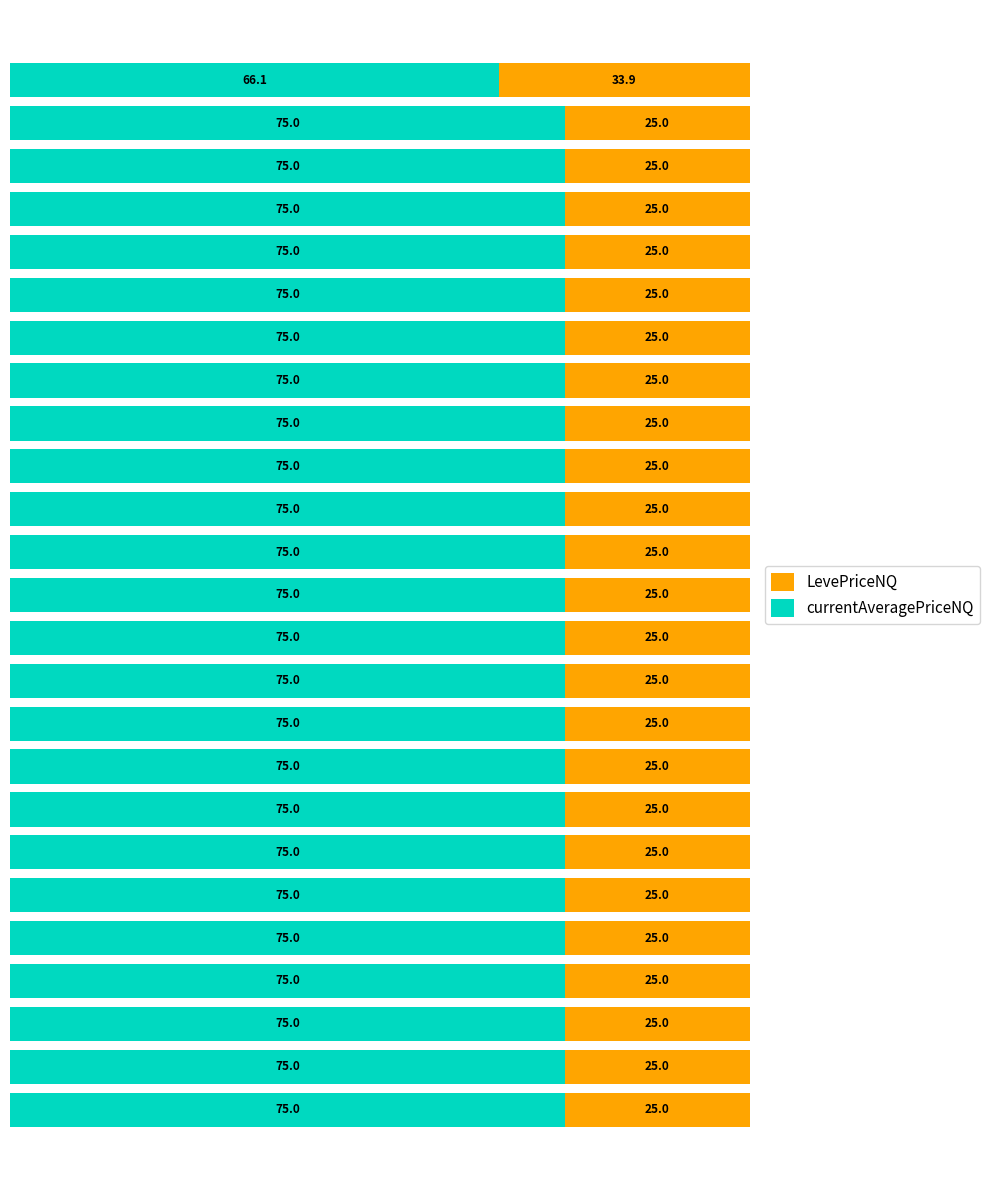

What is the sum of all currentAveragePriceNQ values?

1866.1